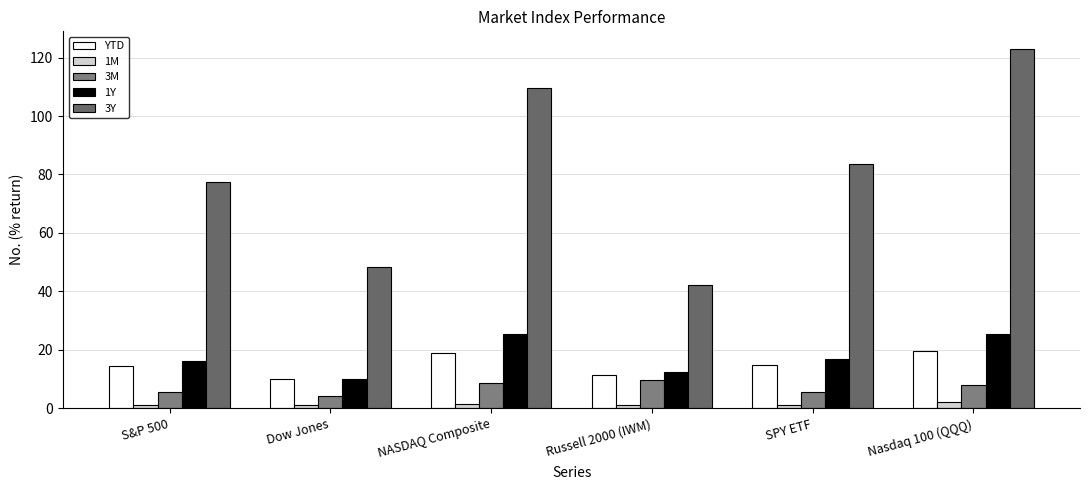

What is the approximate value of 1Y at Russell 2000 (IWM)?

12.4